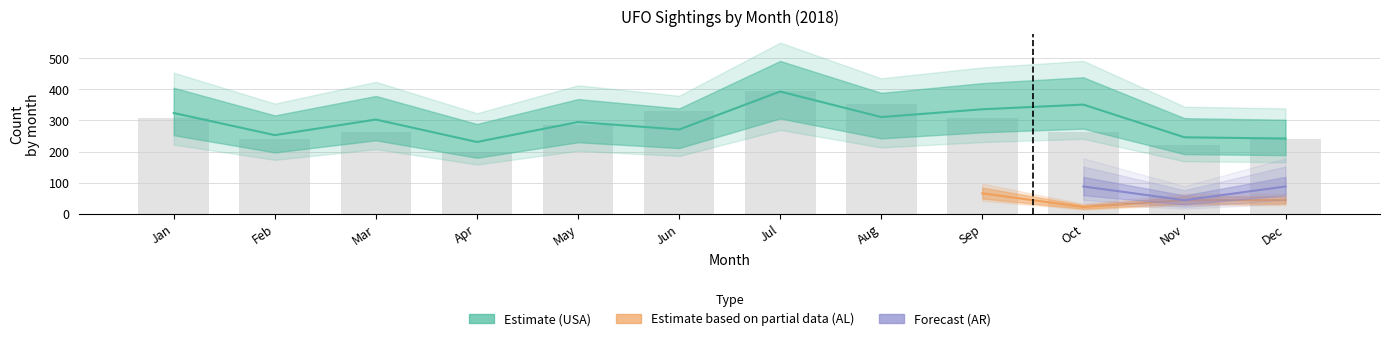

Rank the categories by value from highest to lowest.

Jul, Aug, Jun, Jan, Sep, May, Mar, Oct, Feb, Dec, Nov, Apr